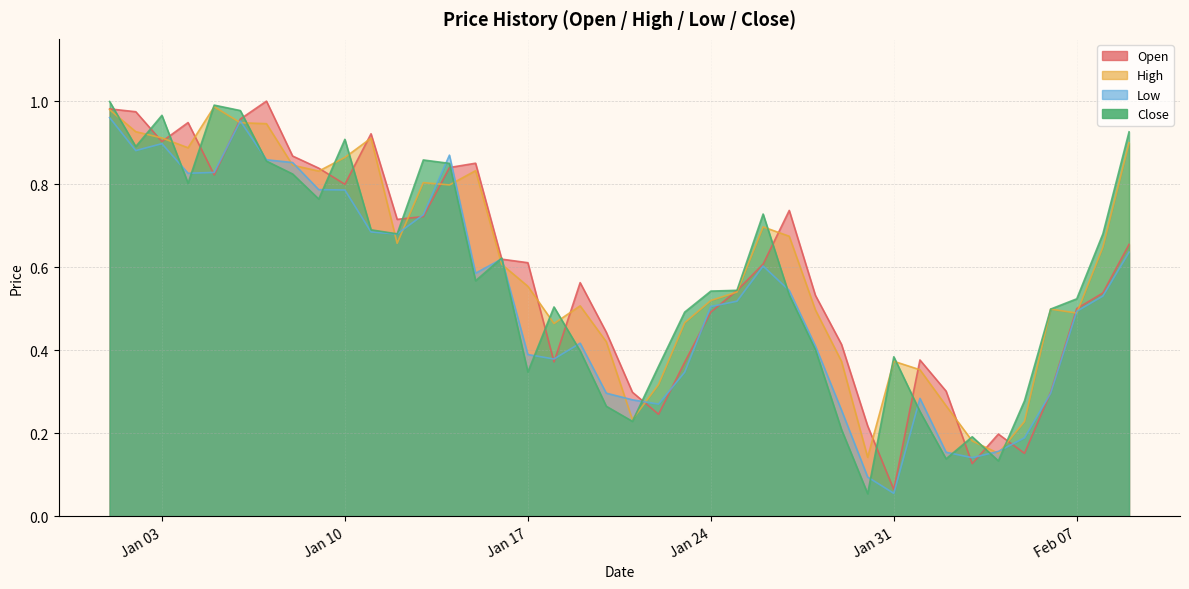

What is the average value of the Low series?

0.5